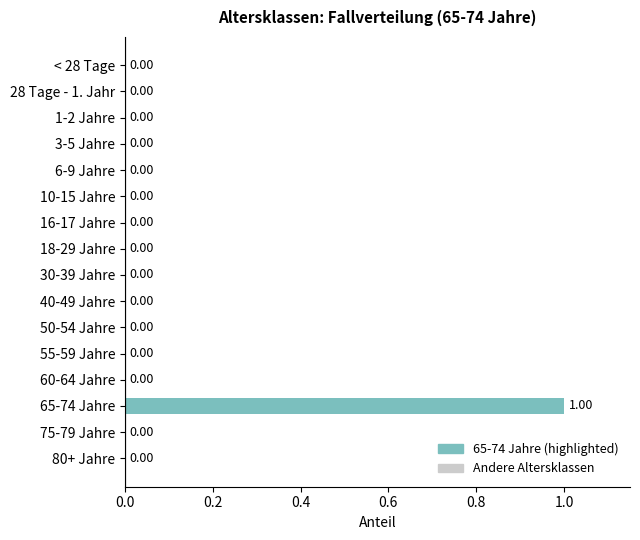

How many data points are above 0?

1